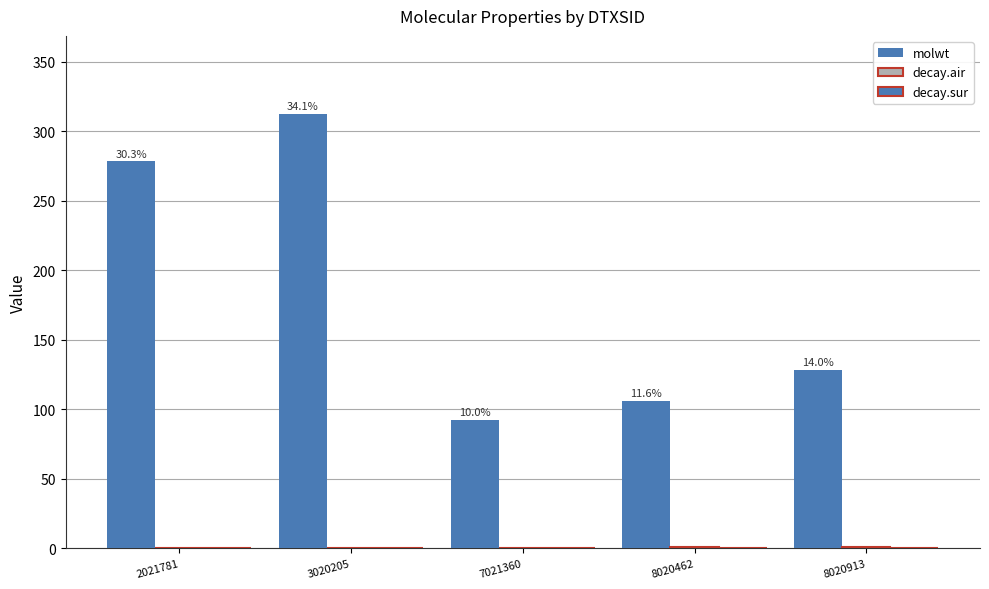

Which category has the highest value across all series?

3020205